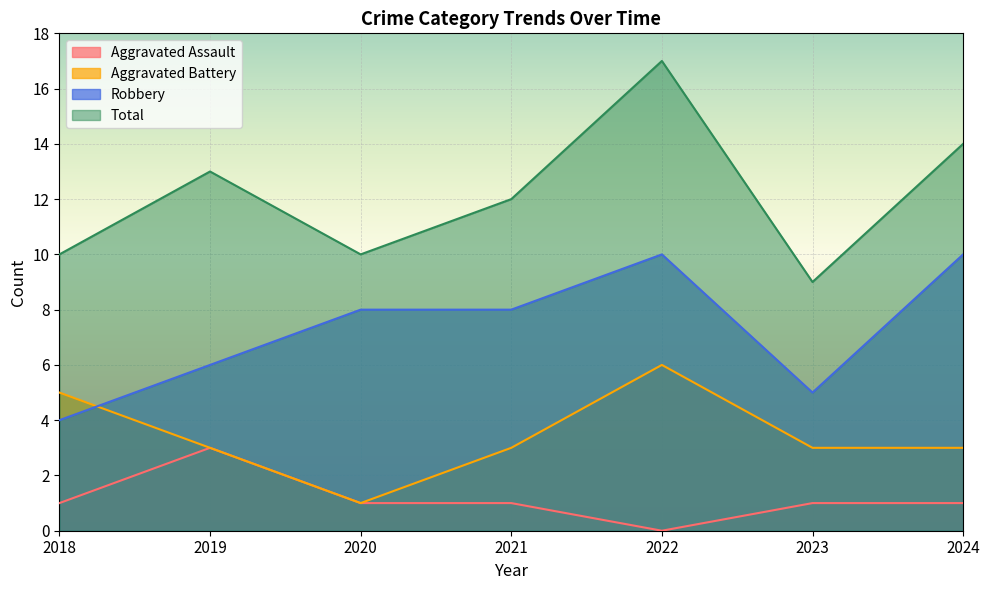

Which category has the lowest value in the Aggravated Battery series?

2020